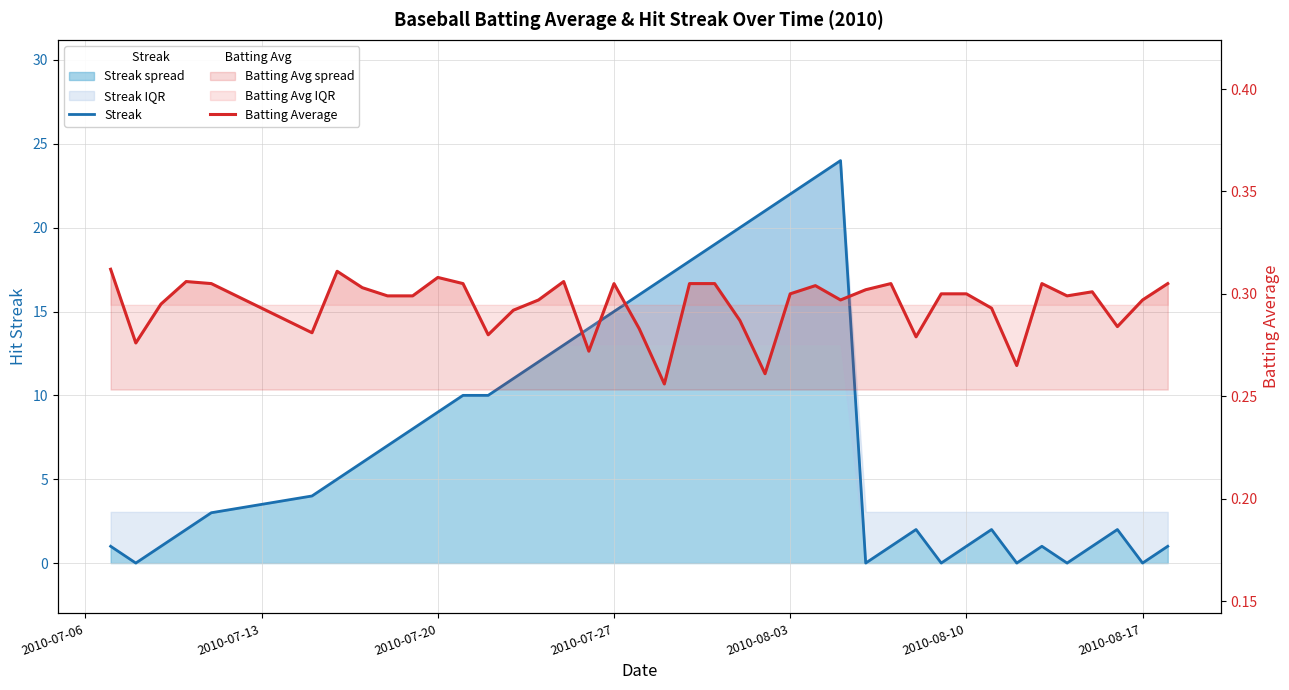

The Streak series shows -10.7 at 30. True or false?

False